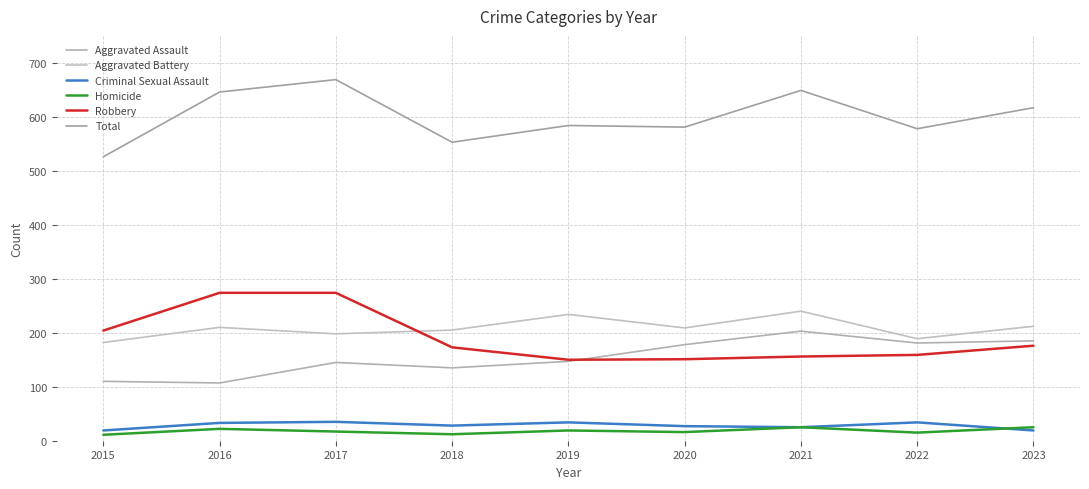

Which series has the widest spread of values?

Total